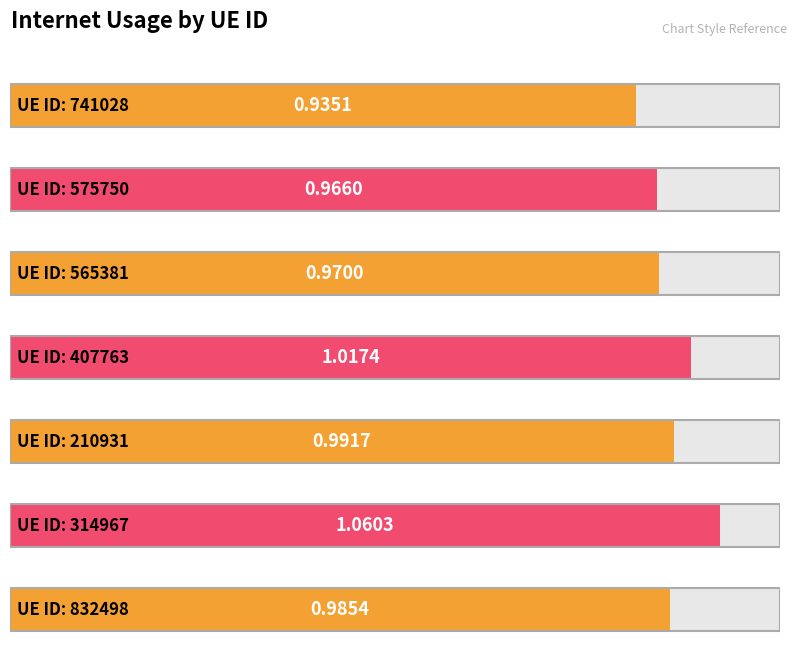

What is the greatest value displayed?

1.1